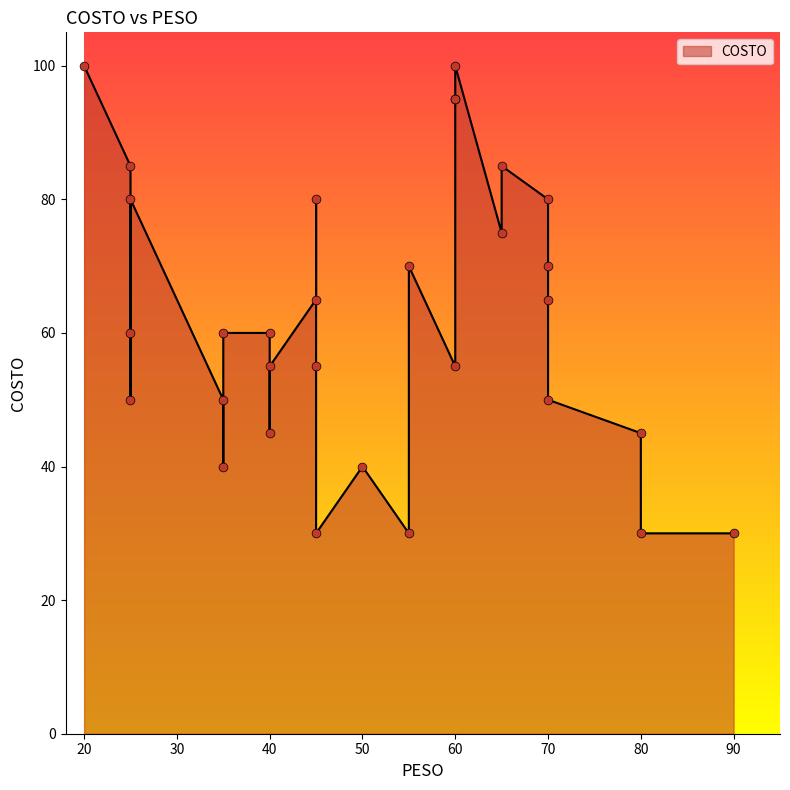

Which has a higher value, 55 or 40?

40